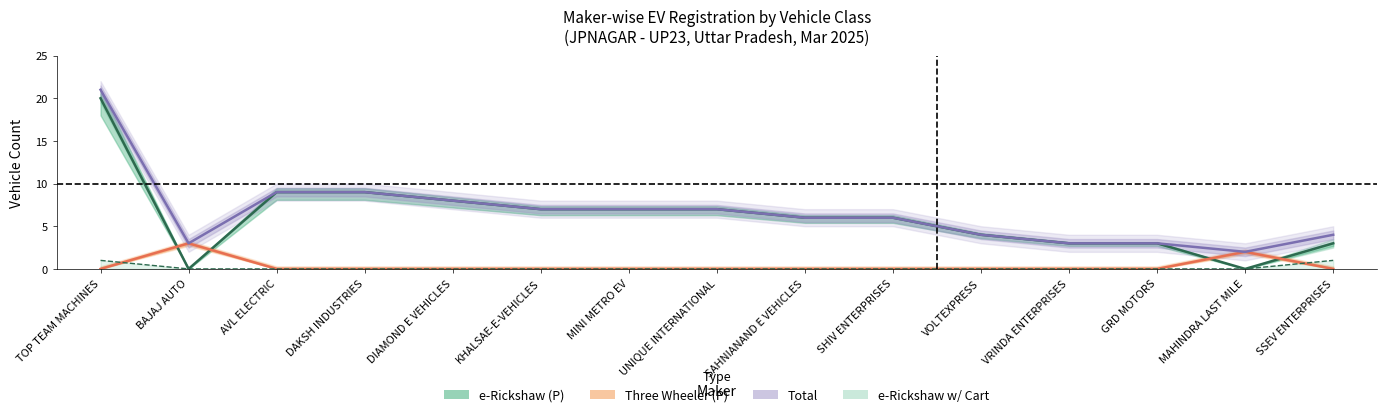

How many data points in Three Wheeler (P) are above 0?

2